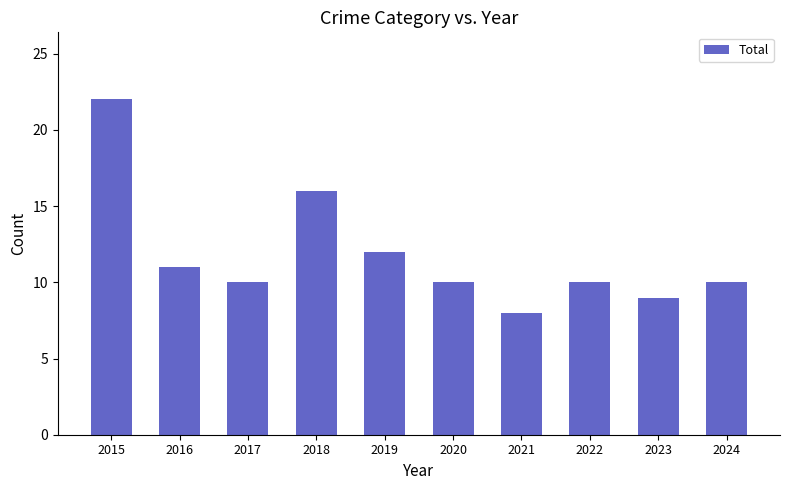

What is the change in value from 2015 to 2016?

-11